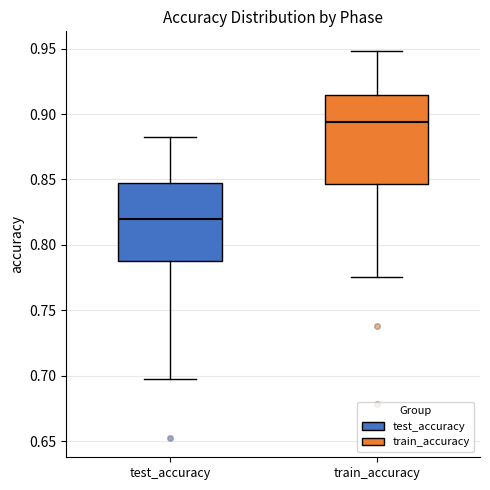

Where does the lower whisker of the box for test_accuracy end on the y-axis? The values are not printed on the chart, so give them approximately, as read against the axis.

0.695